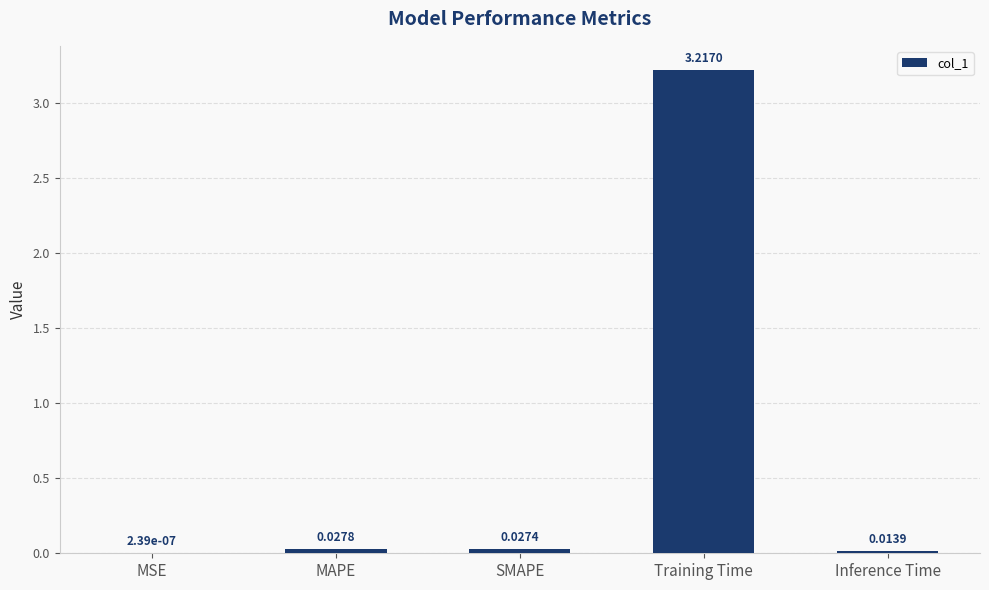

What is the change in value from SMAPE to Training Time?

+3.2